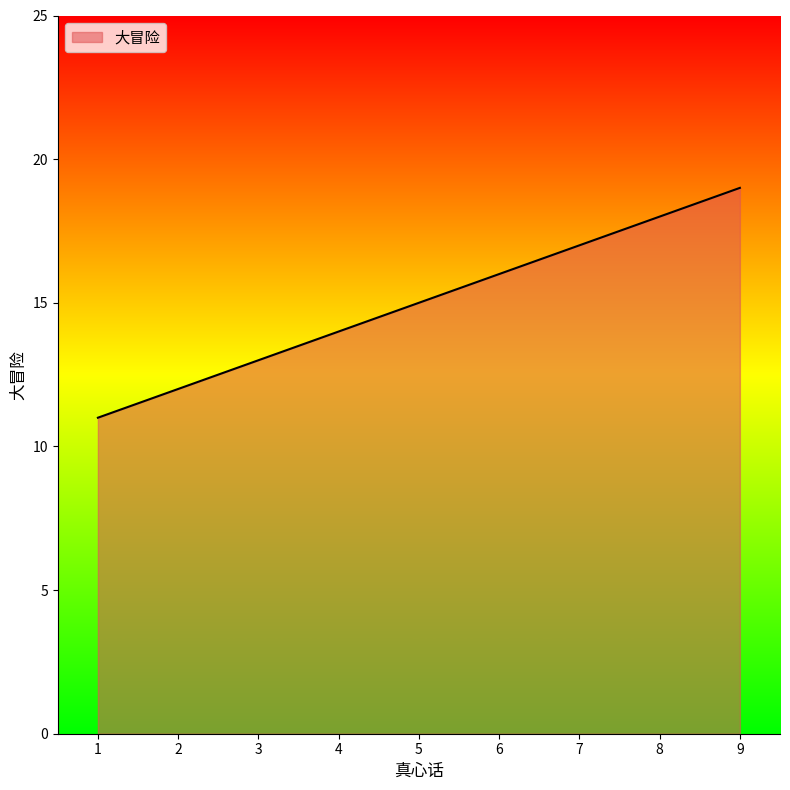

How many lines are shown in the chart?

1